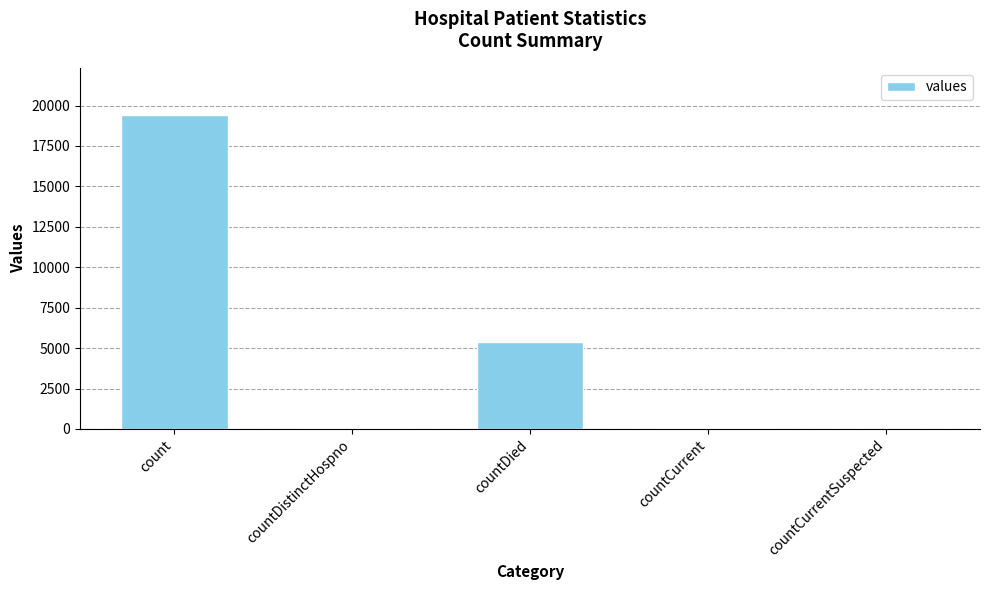

The value at countDistinctHospno is 38. True or false?

True